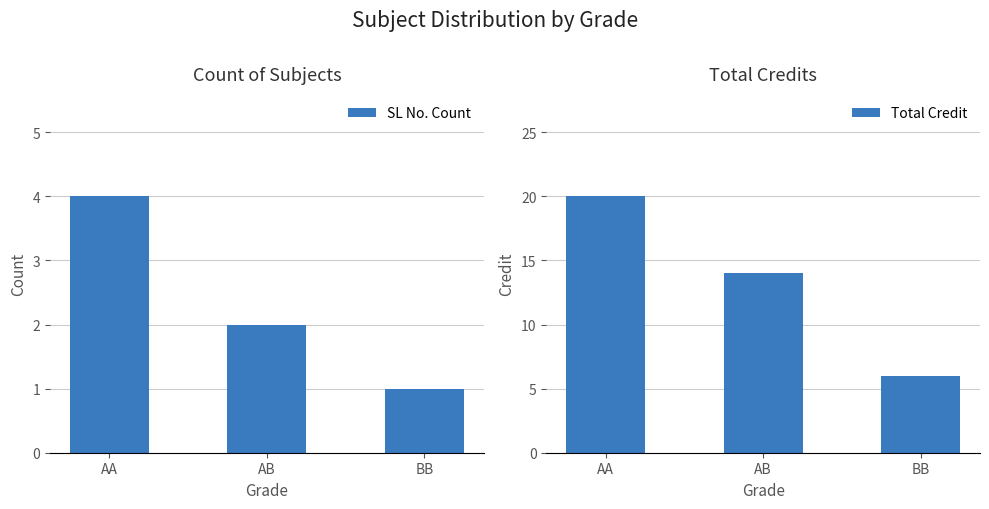

What is the average value of the Total Credit series?

13